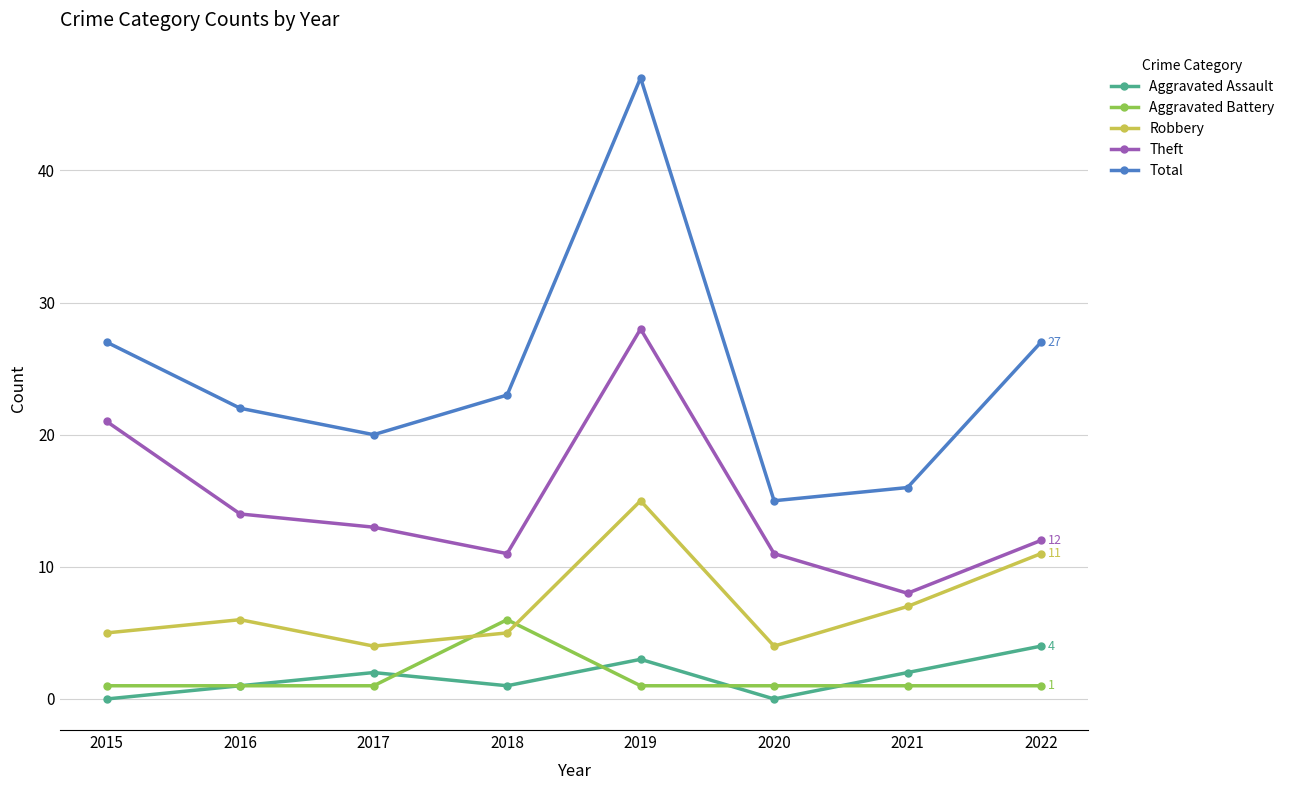

What is the difference between the highest and lowest values at 2022?

26